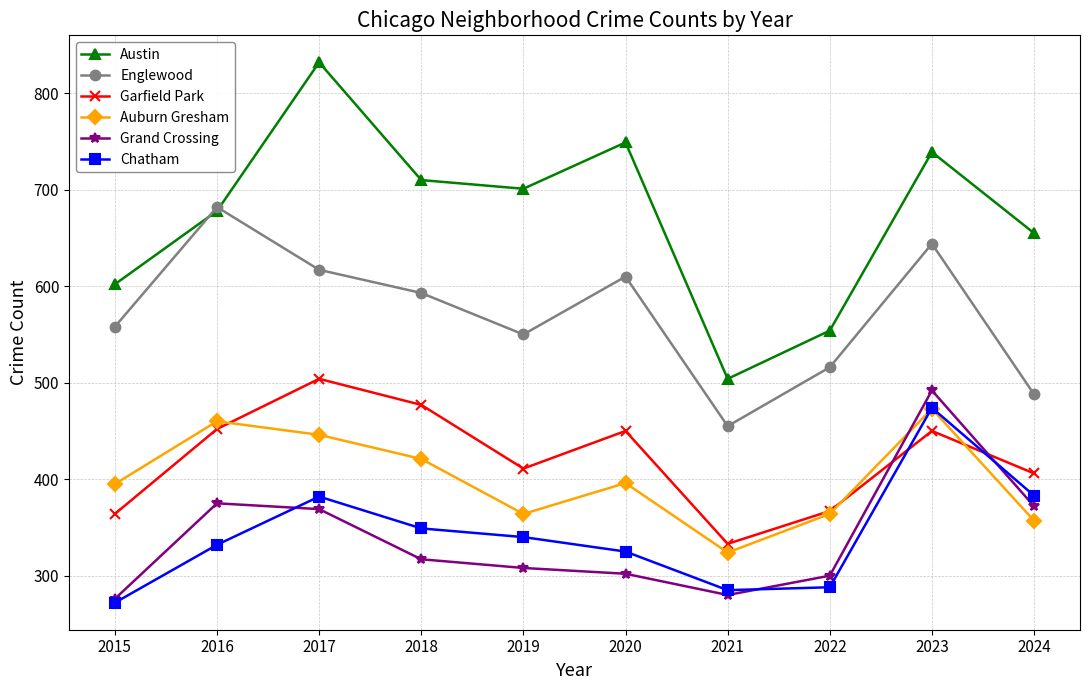

At which category is the sum across all series the highest?

2023